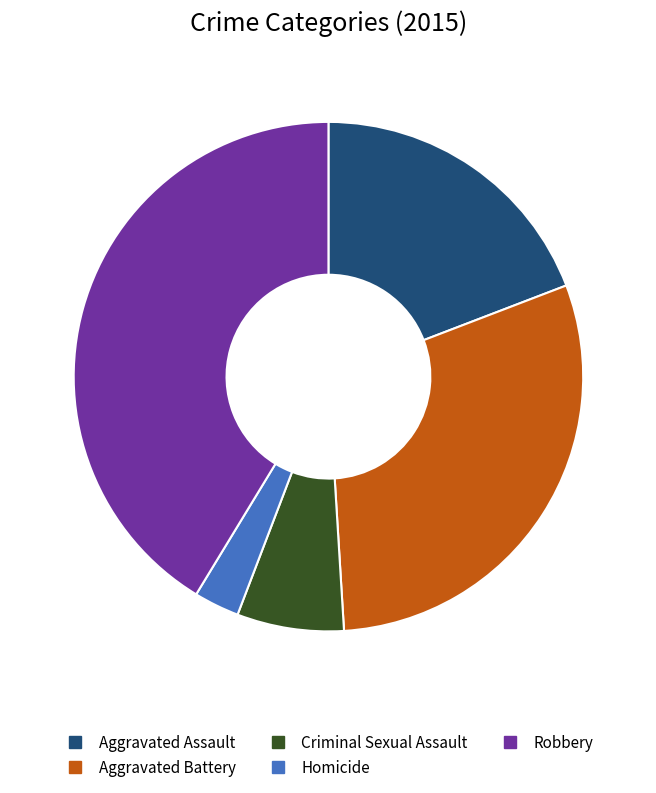

Is it true that Aggravated Battery is 30% of the pie?

True